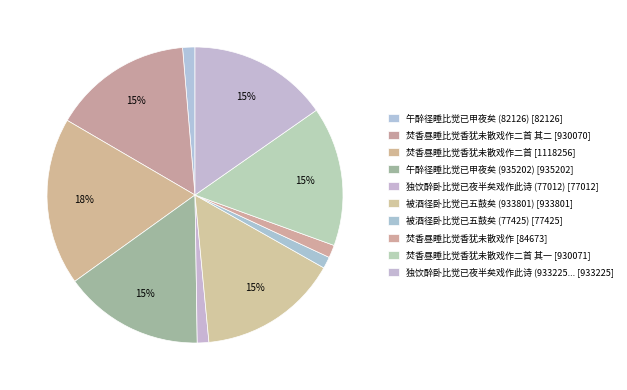

How many slices are in this pie chart?

10